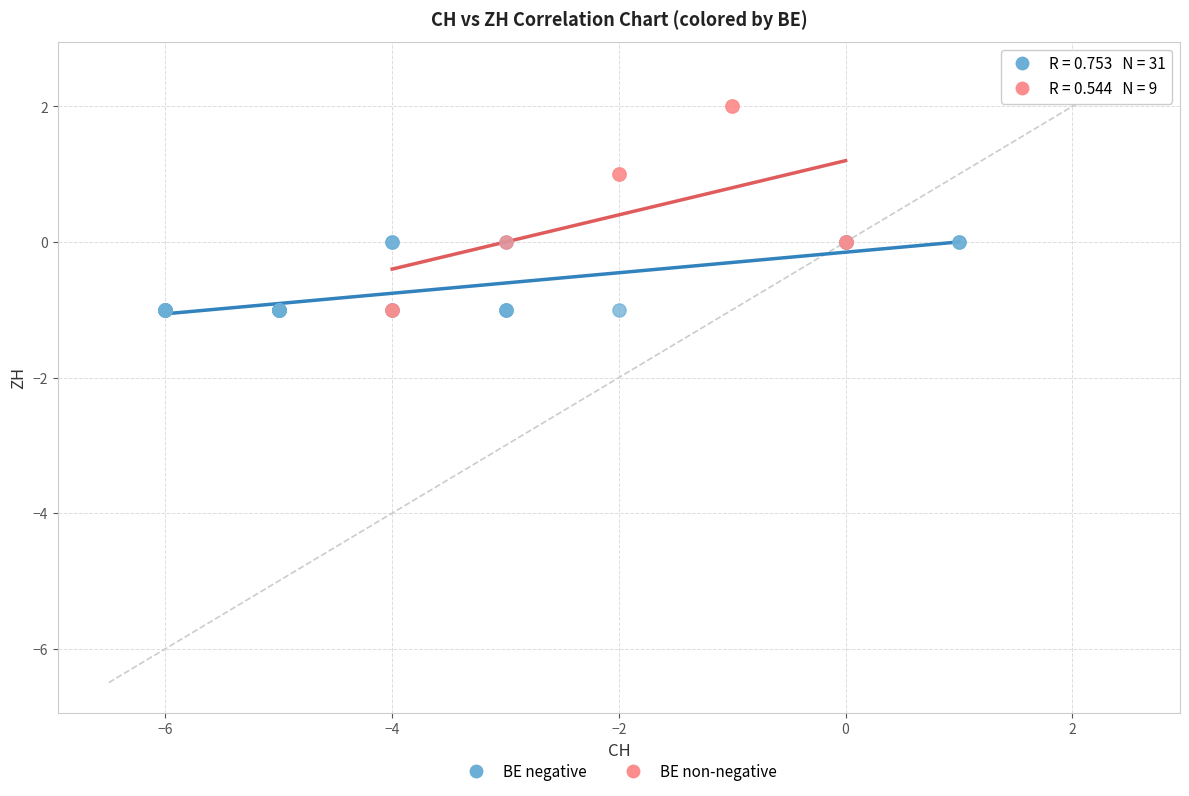

Which series has the widest spread of Y values?

BE non-negative